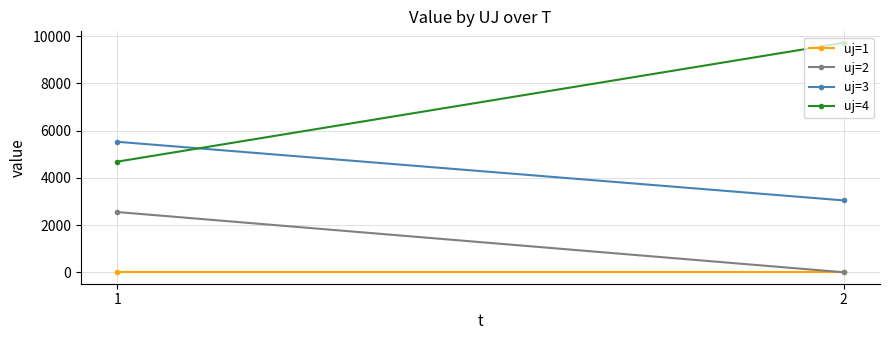

The uj=2 series shows 1539.2 at 2. True or false?

False